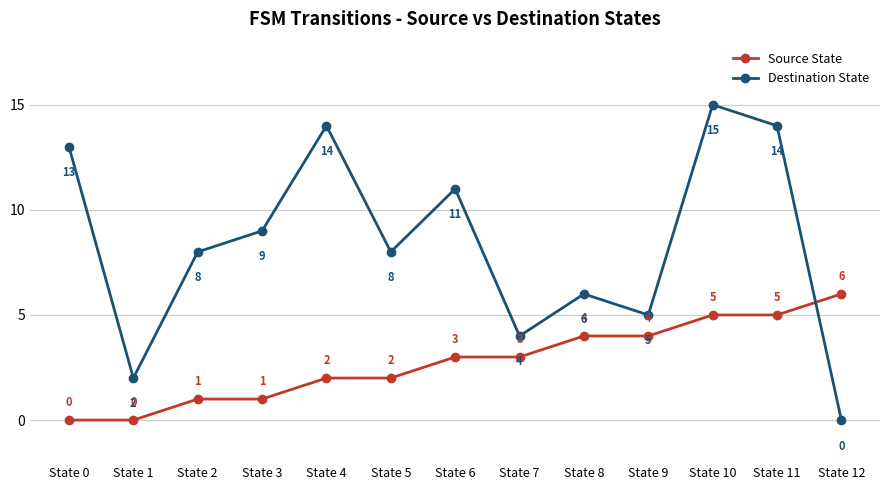

Is it true that Source State equals 1 at State 9?

False